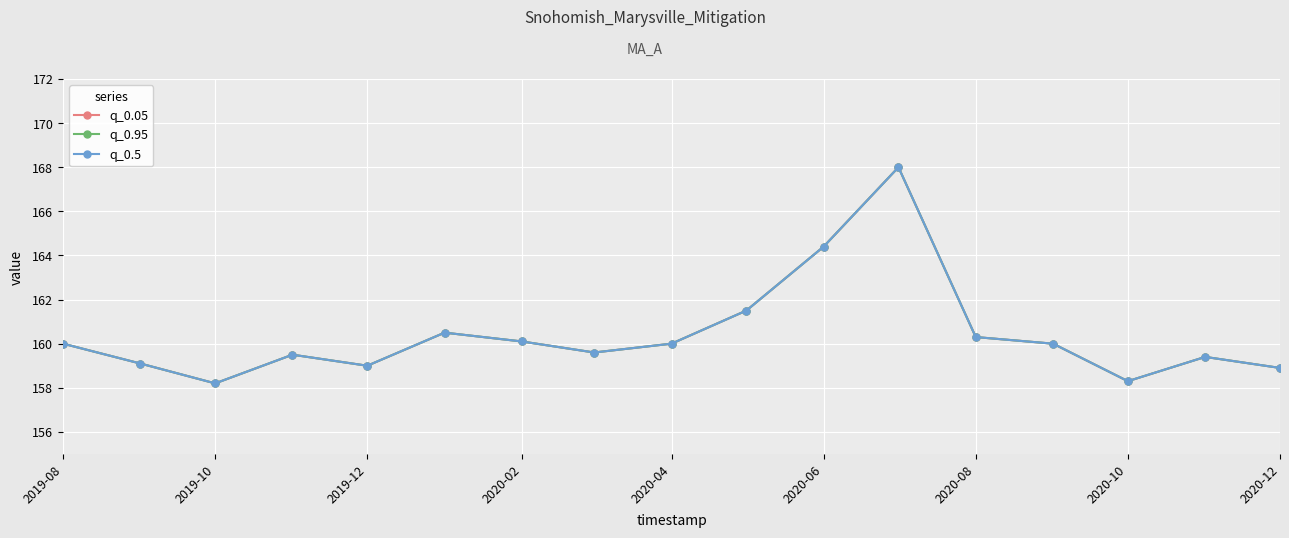

True or false: q_0.5 has more than 0 interior local peaks.

True